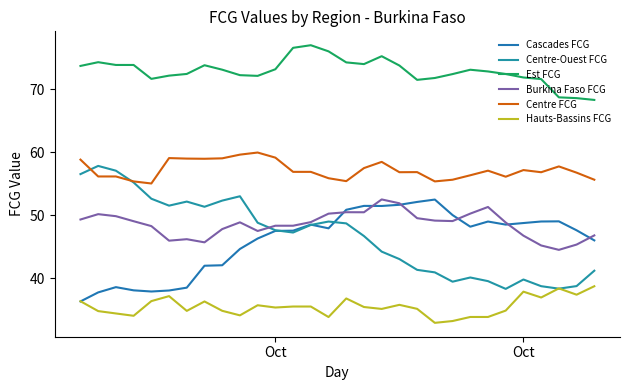

What is the difference between the maximum and minimum values in the Centre-Ouest FCG series?

19.5